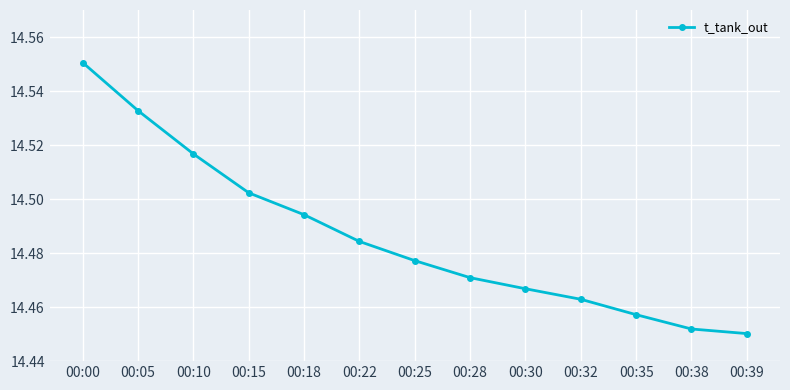

Approximately how many times larger is the value at 00:30 compared to 00:39?

1.0